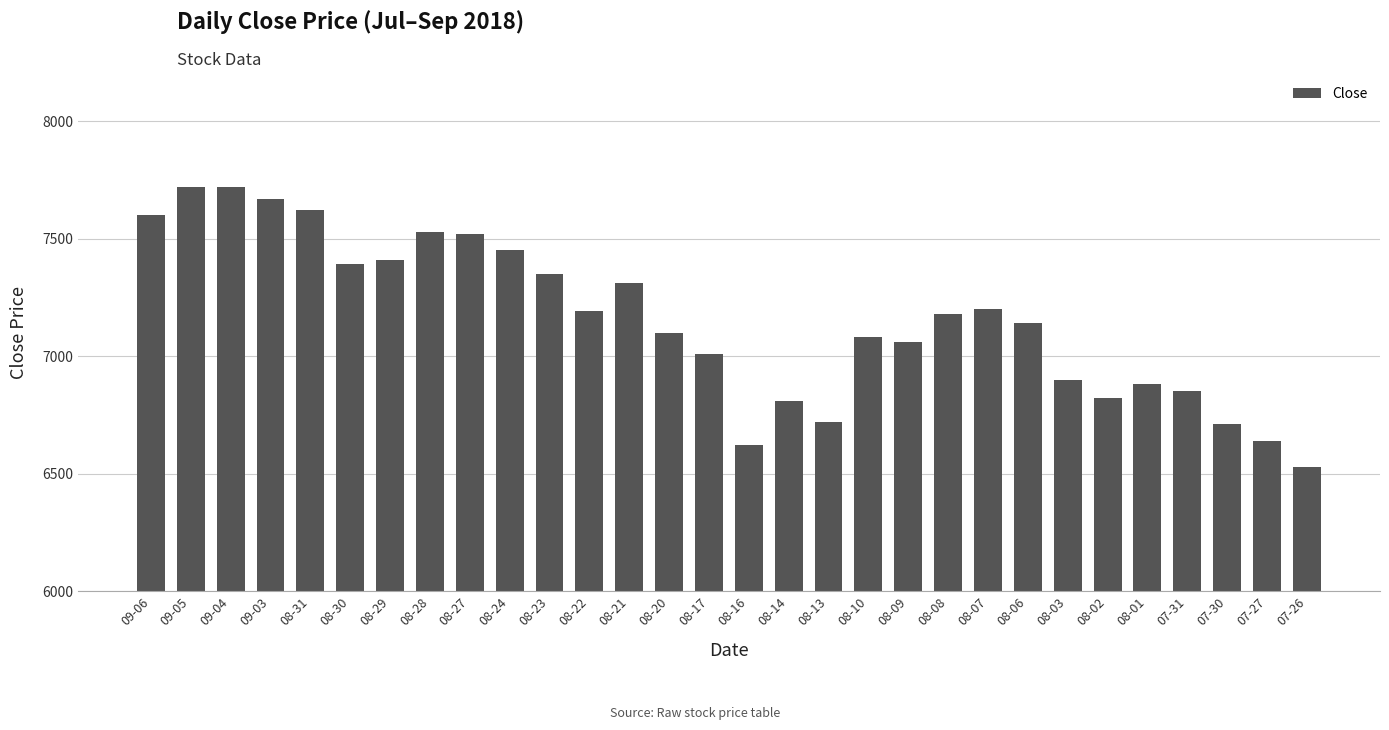

What is the label of the 20th bar from the right?

08-23